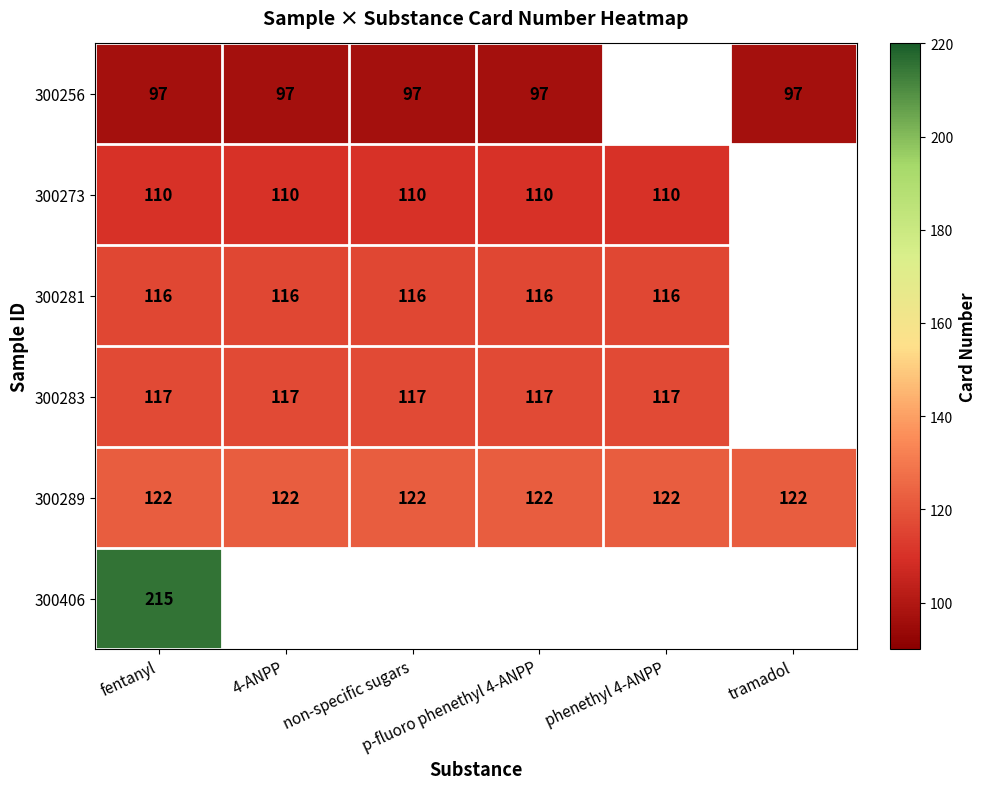

List the labels in order of 300281 value, largest first.

fentanyl, 4-ANPP, non-specific sugars, p-fluoro phenethyl 4-ANPP, phenethyl 4-ANPP, tramadol